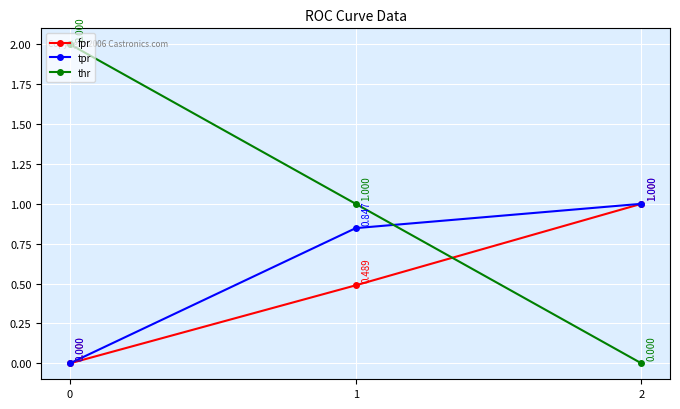

What is the difference between the maximum and minimum values in the thr series?

2.0